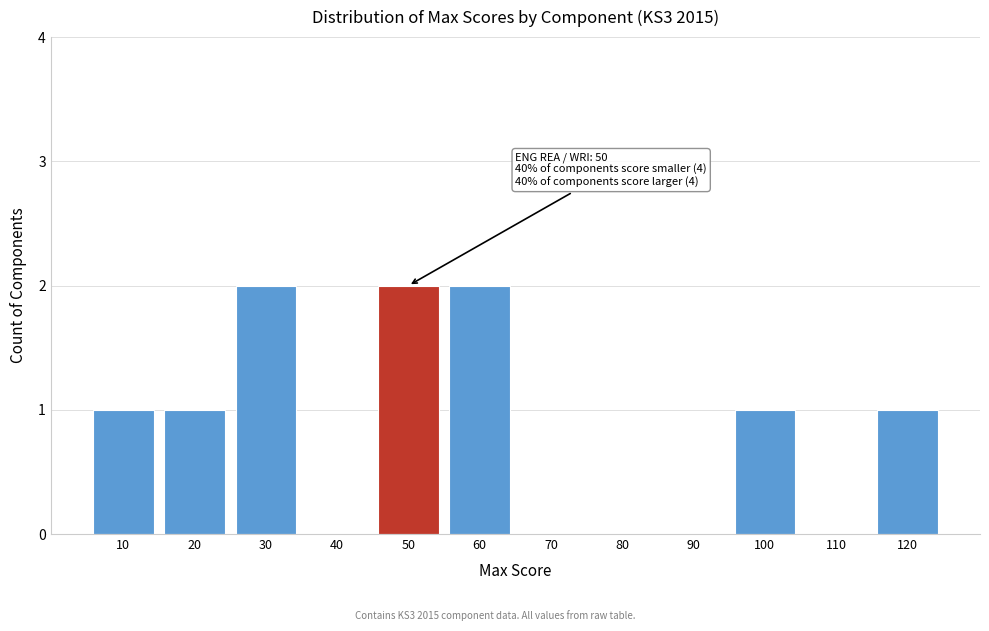

Reading right to left, what are all the values shown in this chart?

120=1	110=0	100=1	90=0	80=0	70=0	60=2	50=2	40=0	30=2	20=1	10=1